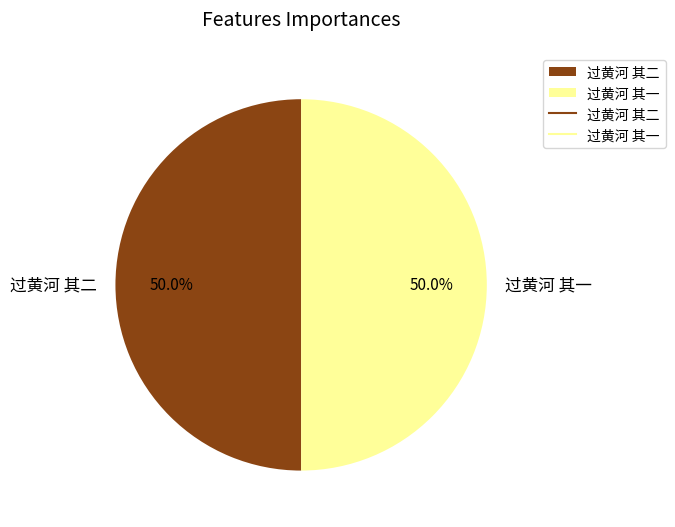

Approximately how many times larger is the value at 过黄河 其二 compared to 过黄河 其一?

1.0